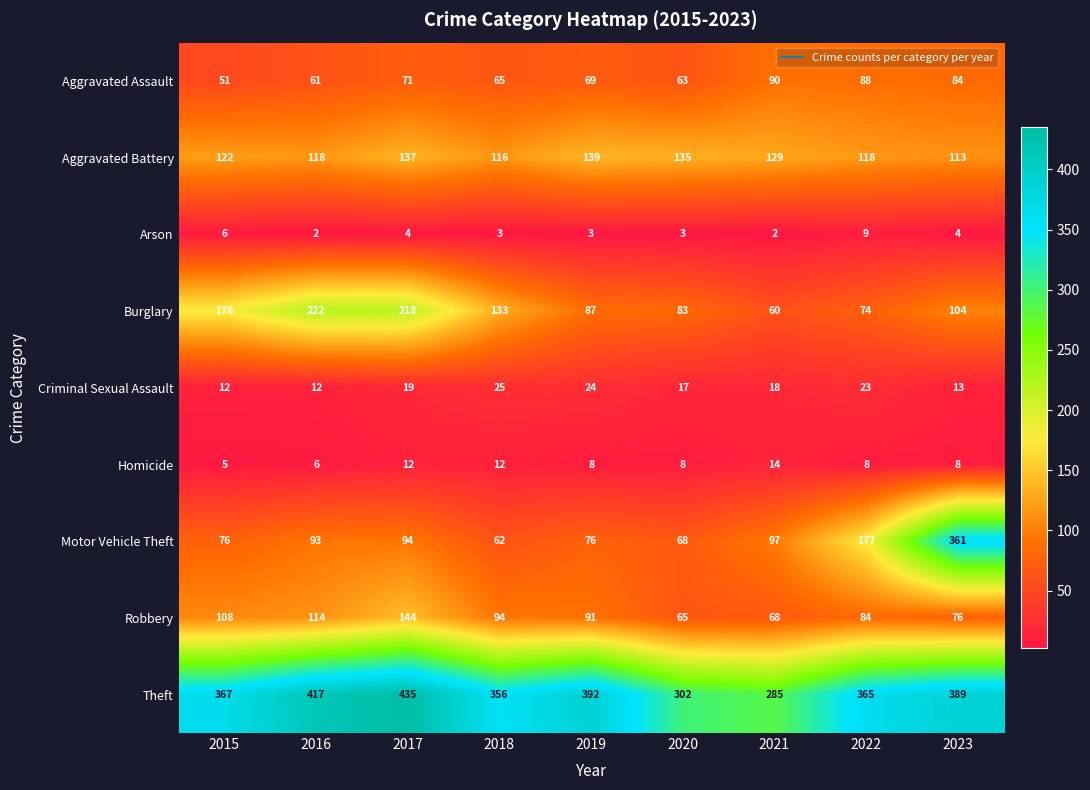

Which series has the largest range (max minus min)?

Motor Vehicle Theft